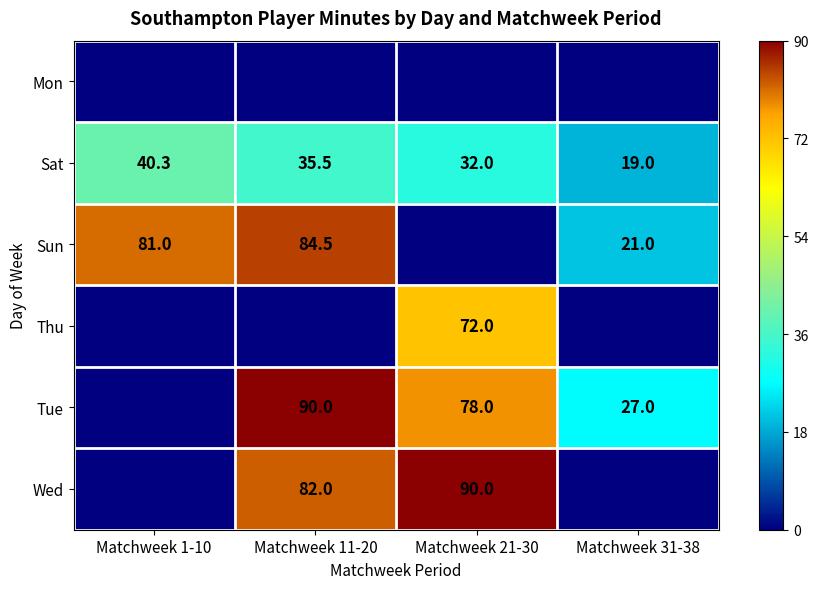

What is the sum of all Sat values?

126.8